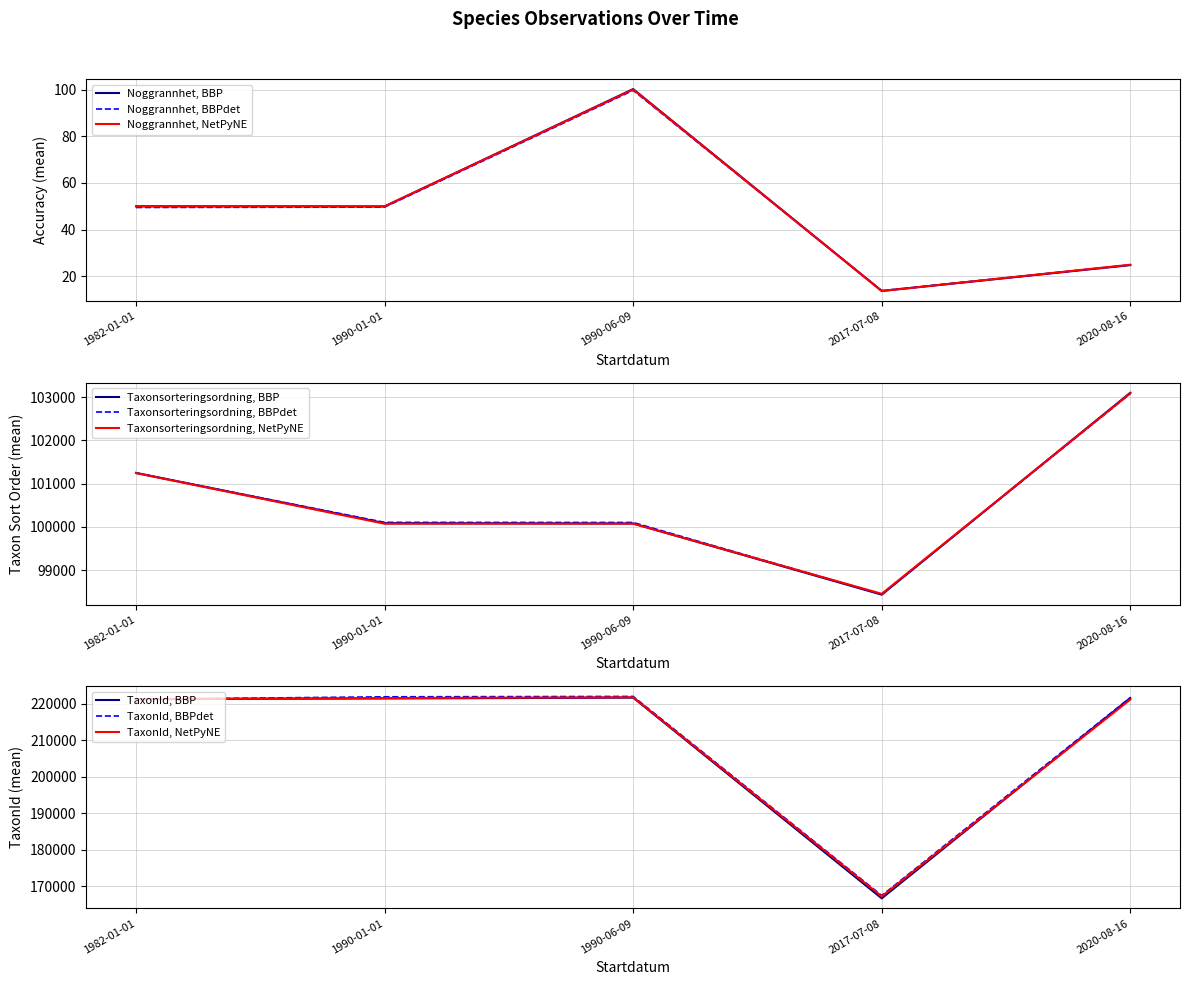

Which label corresponds to the smallest value in the chart?

2017-07-08